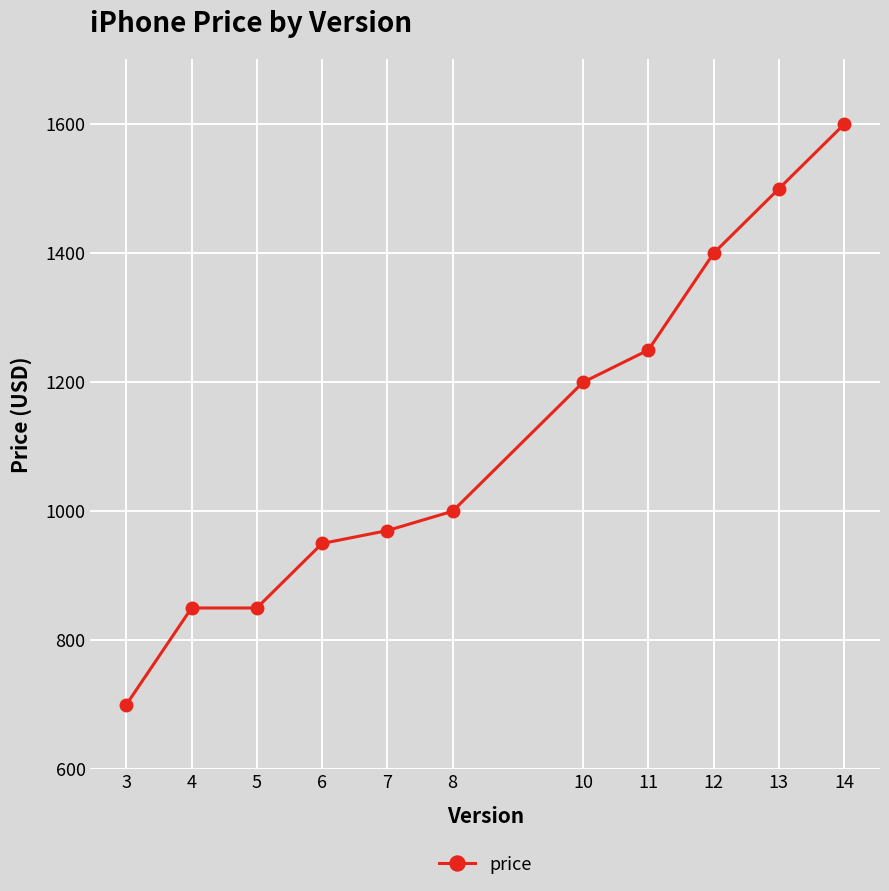

Is this an area chart (filled region under the line)?

No